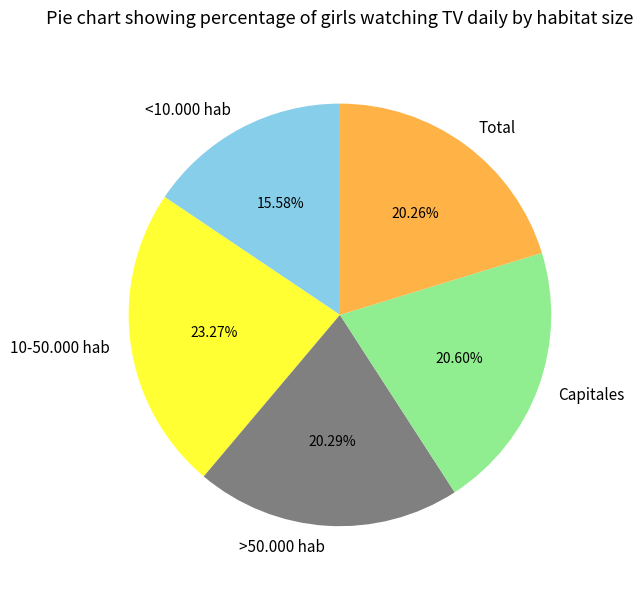

What percentage is NOT represented by Total?

79.7%